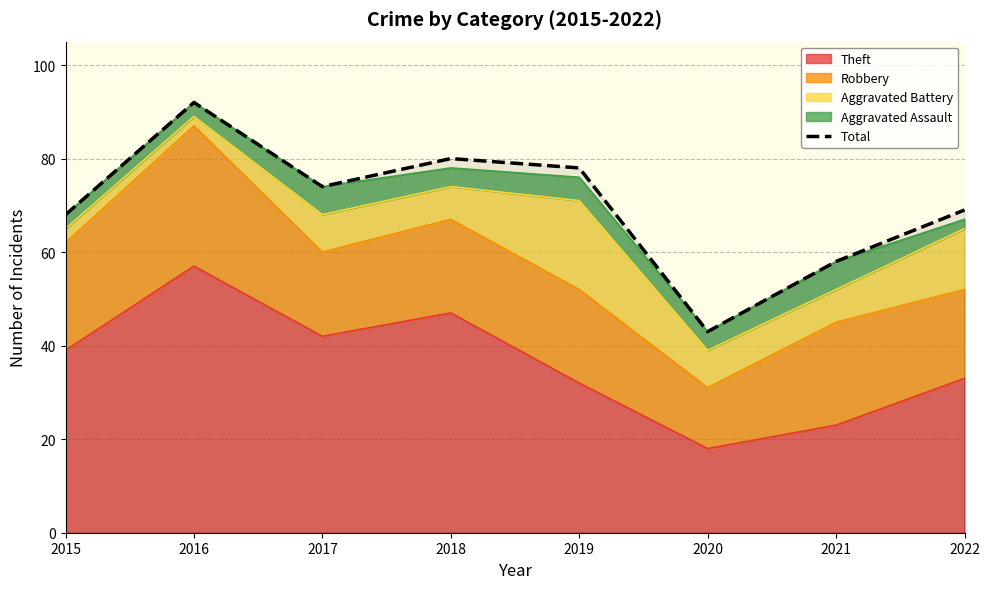

At which category does the chart reach its peak across all series?

2016